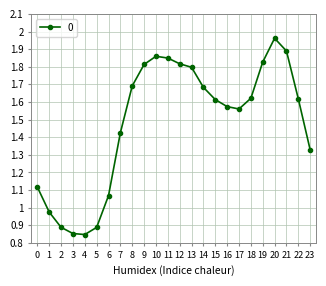

Where is the data nearest to the value 1?

1